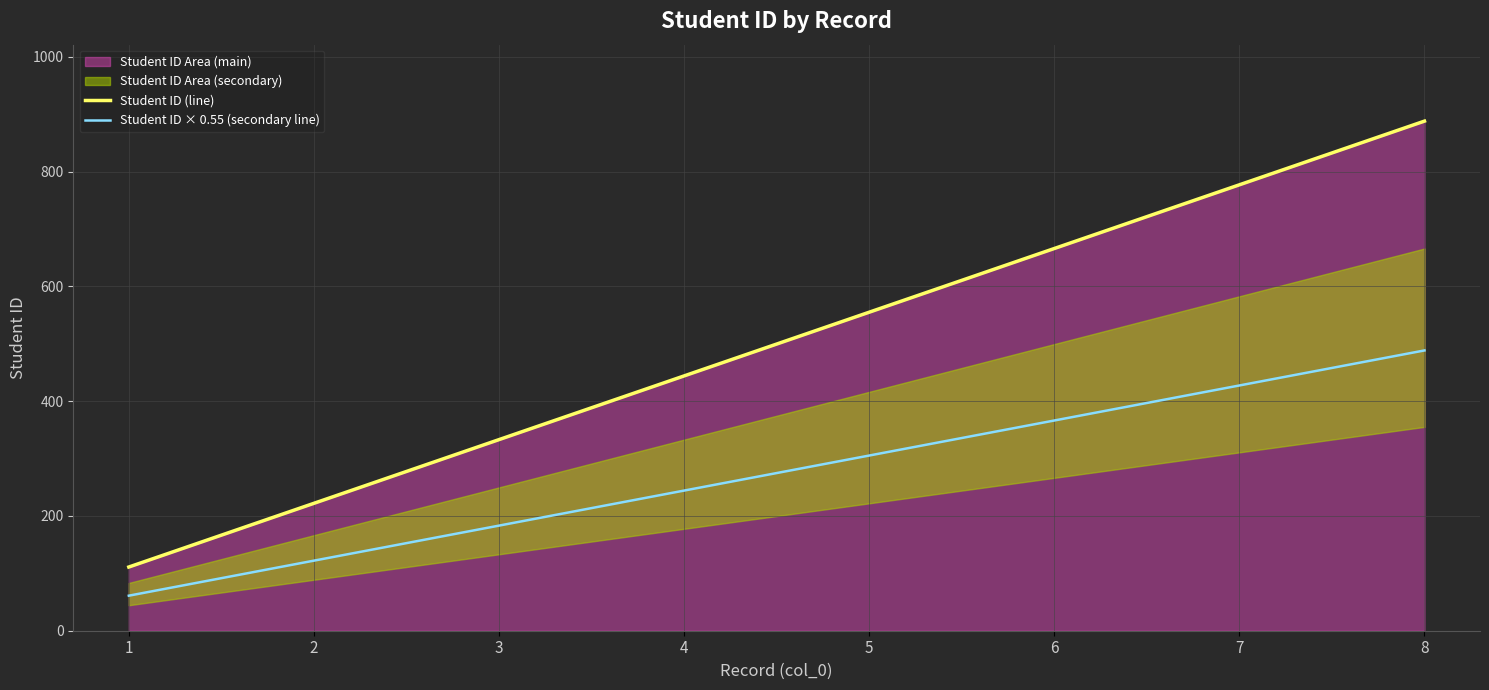

Between 5 and 3, which is larger?

5